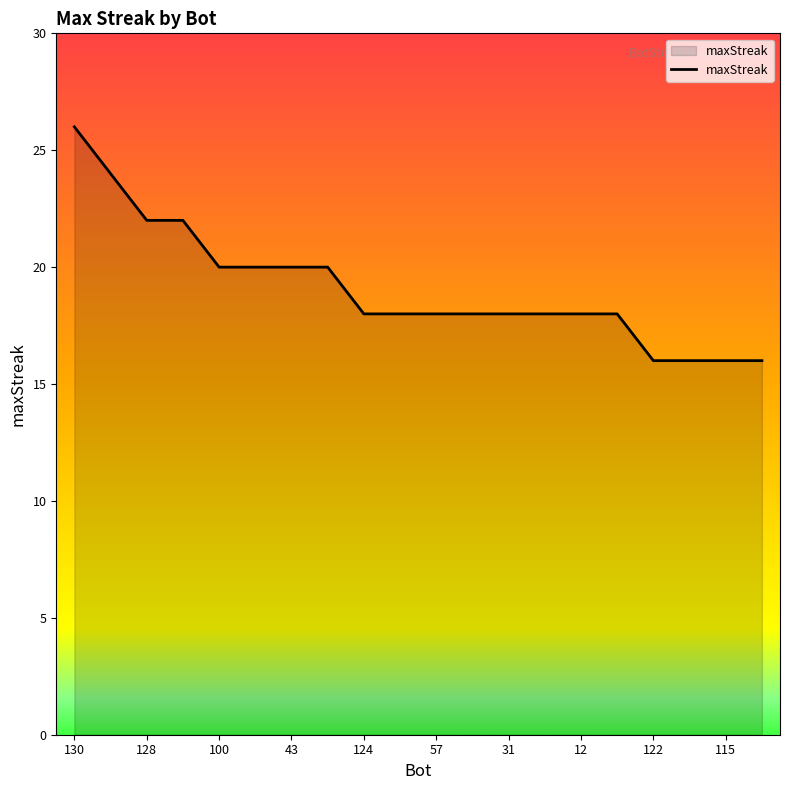

What is the greatest value displayed?

26